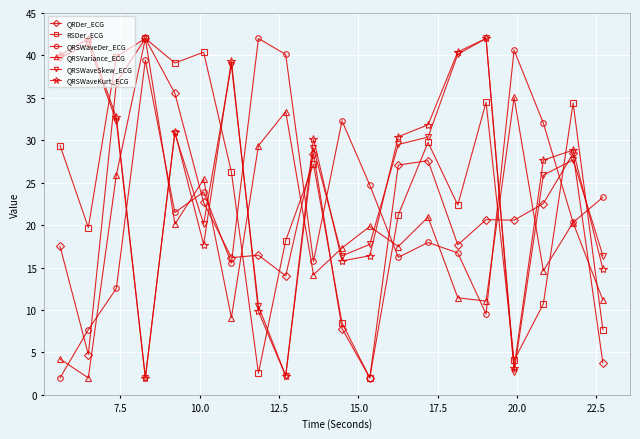

What is the maximum value shown in the chart?

42.0